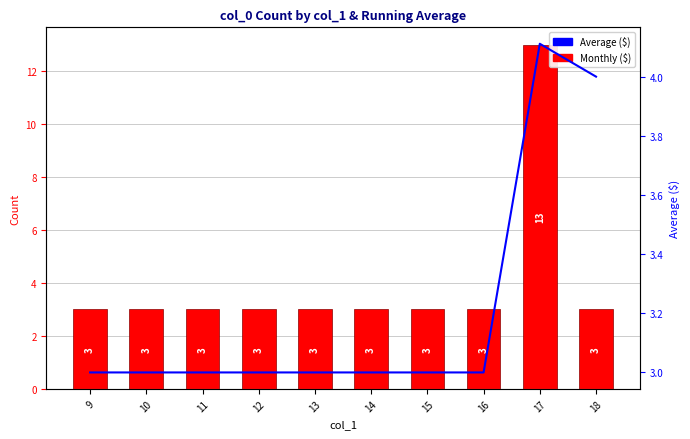

At how many categories does at least one series exceed 12?

1